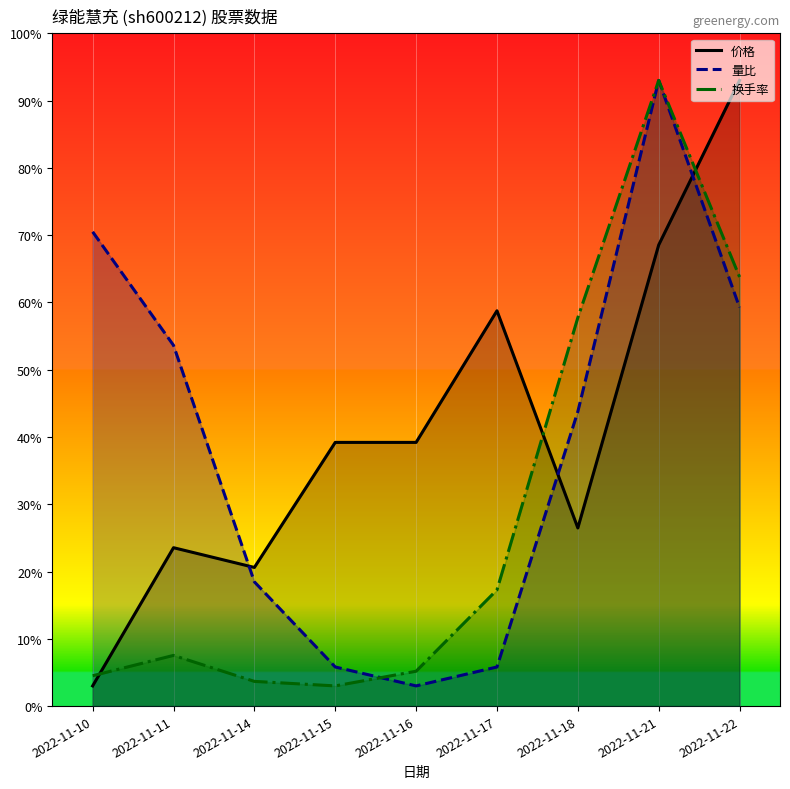

Count the number of categories in the chart.

9